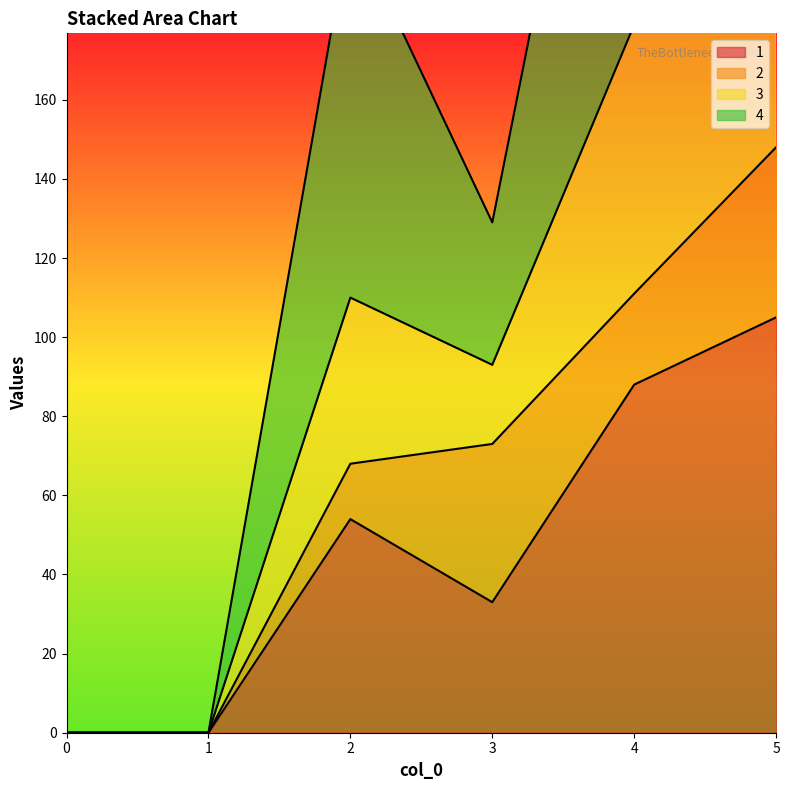

How many 3 values are between 0 and 309?

5